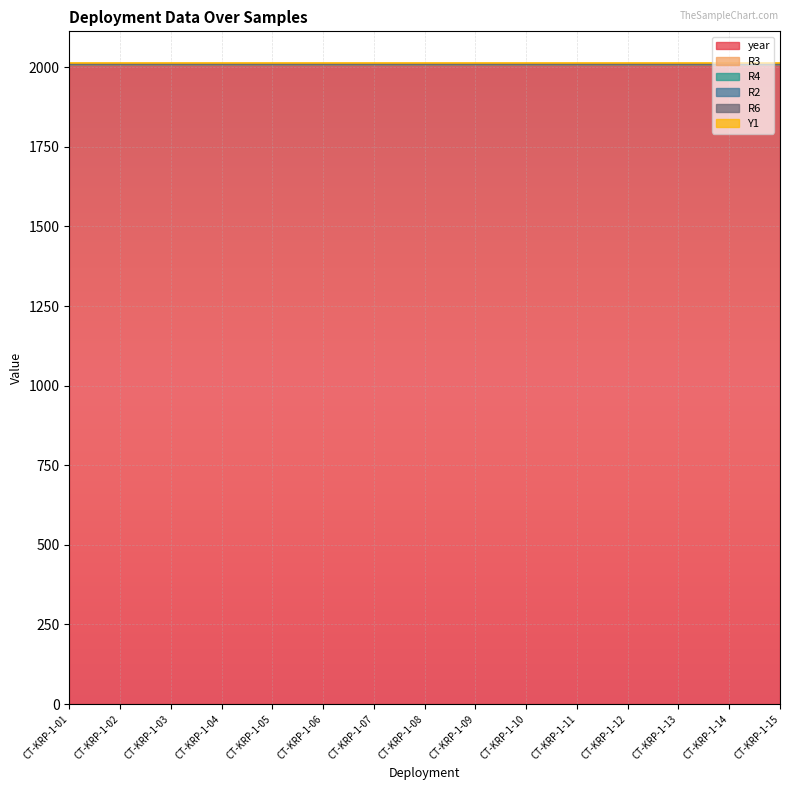

List the series in order of their peak value, lowest first.

R3, R4, R2, R6, Y1, year